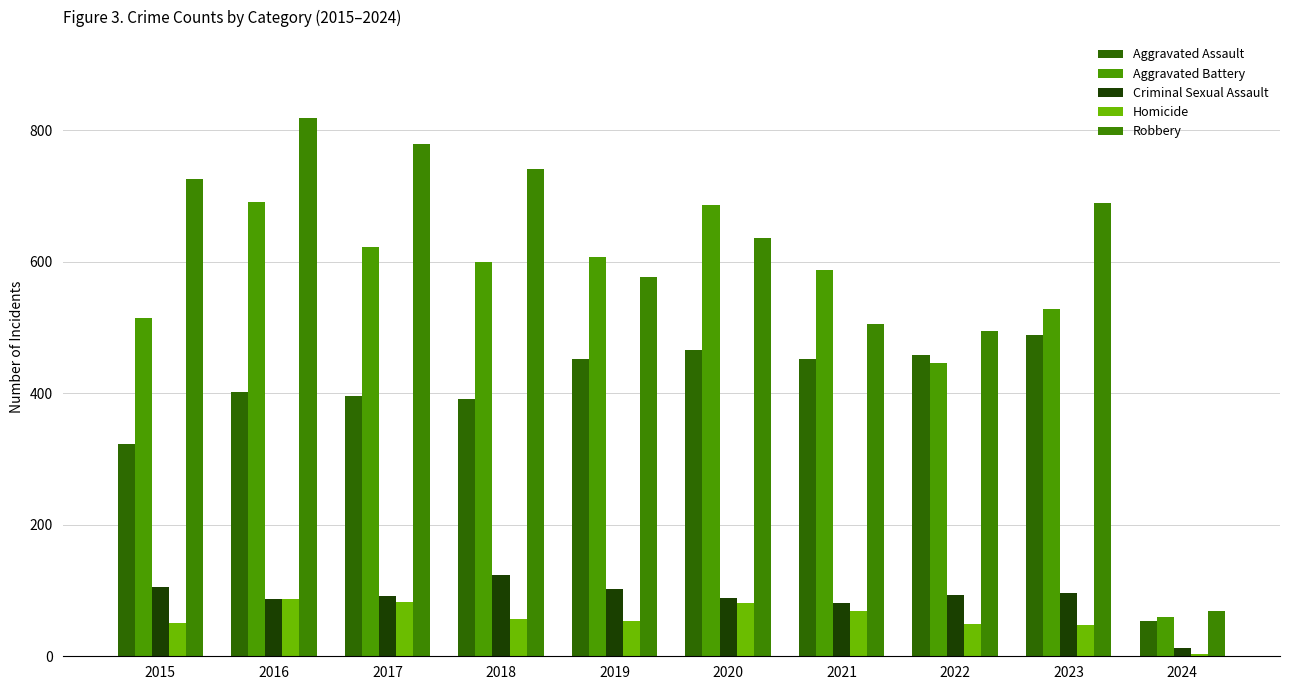

Reading left to right, what are all the values shown in this chart?

Aggravated Assault: 2015=323	2016=402	2017=396	2018=392	2019=452	2020=466	2021=452	2022=458	2023=488	2024=54
Aggravated Battery: 2015=515	2016=691	2017=623	2018=600	2019=608	2020=686	2021=587	2022=446	2023=529	2024=60
Criminal Sexual Assault: 2015=105	2016=87	2017=91	2018=123	2019=102	2020=89	2021=81	2022=93	2023=97	2024=13
Homicide: 2015=50	2016=87	2017=82	2018=56	2019=53	2020=81	2021=69	2022=49	2023=48	2024=4
Robbery: 2015=726	2016=819	2017=780	2018=741	2019=577	2020=637	2021=506	2022=495	2023=690	2024=69